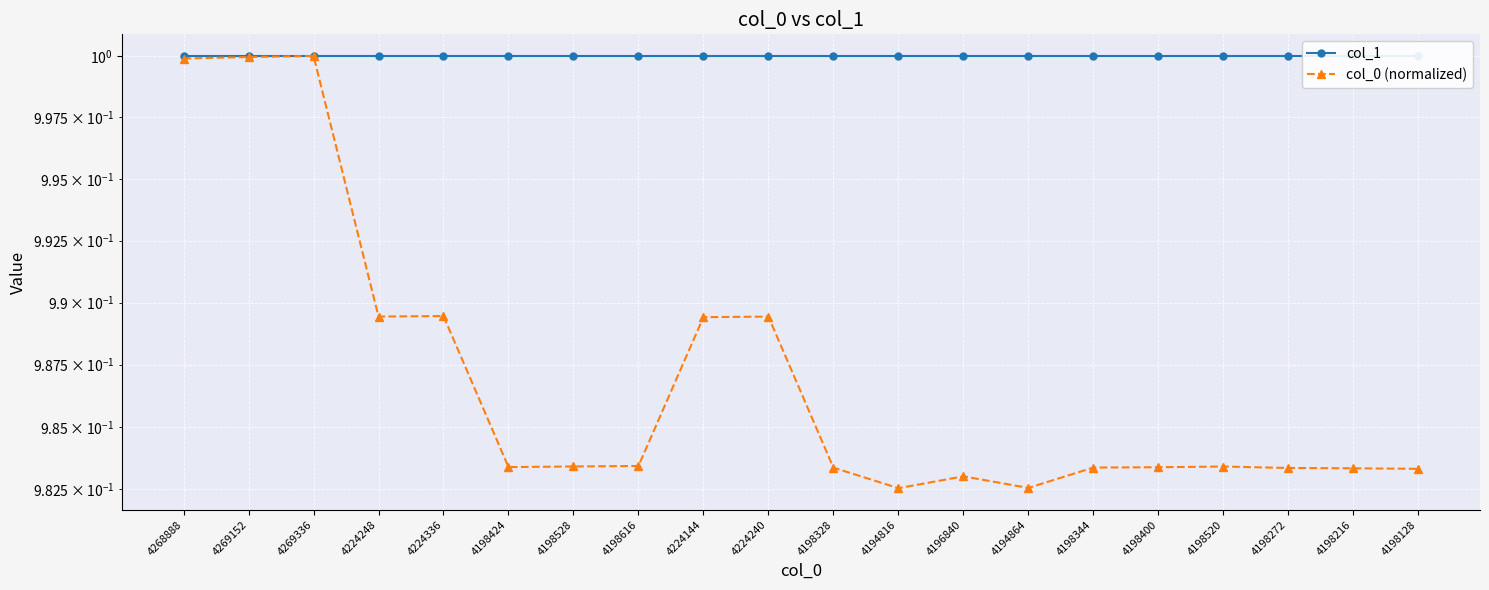

How many lines are shown in the chart?

2